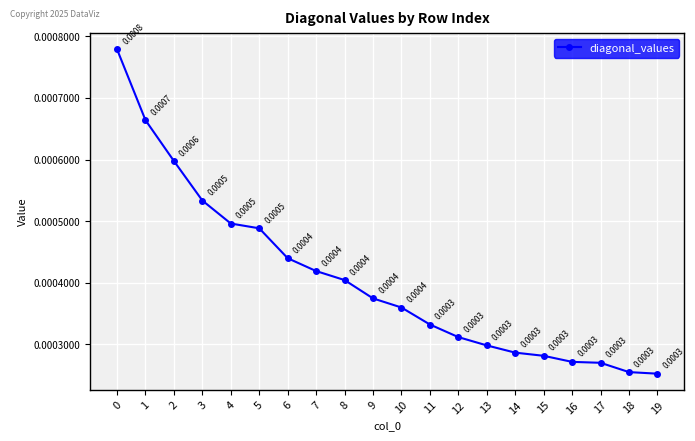

True or false: there are more than 2 points higher than both neighbors.

False